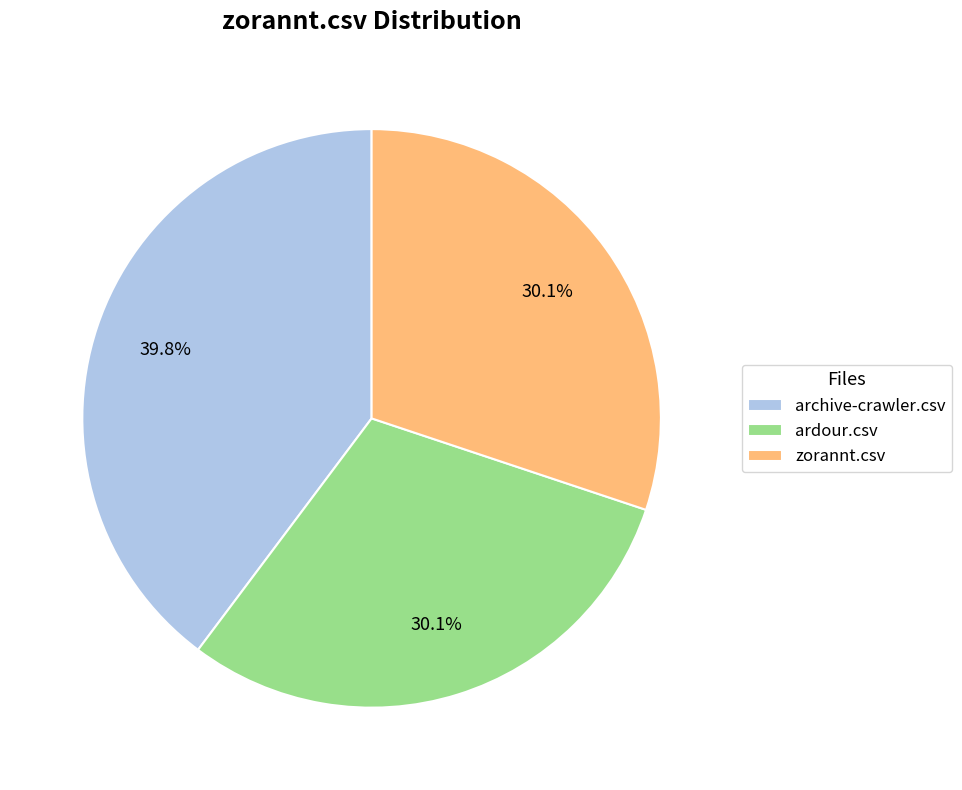

What portion of the pie excludes ardour.csv?

69.9%